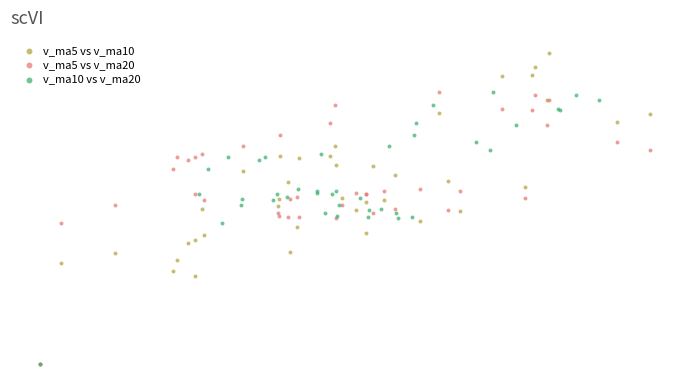

What are all the series names shown in the legend?

v_ma5 vs v_ma10, v_ma5 vs v_ma20, v_ma10 vs v_ma20